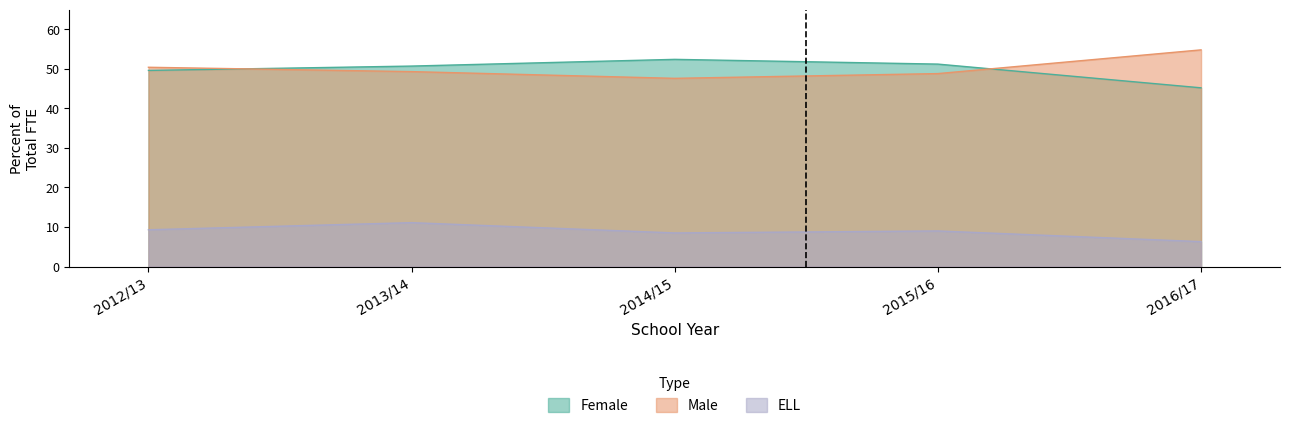

What is the spread (max minus min) of values at 2013/14?

39.6